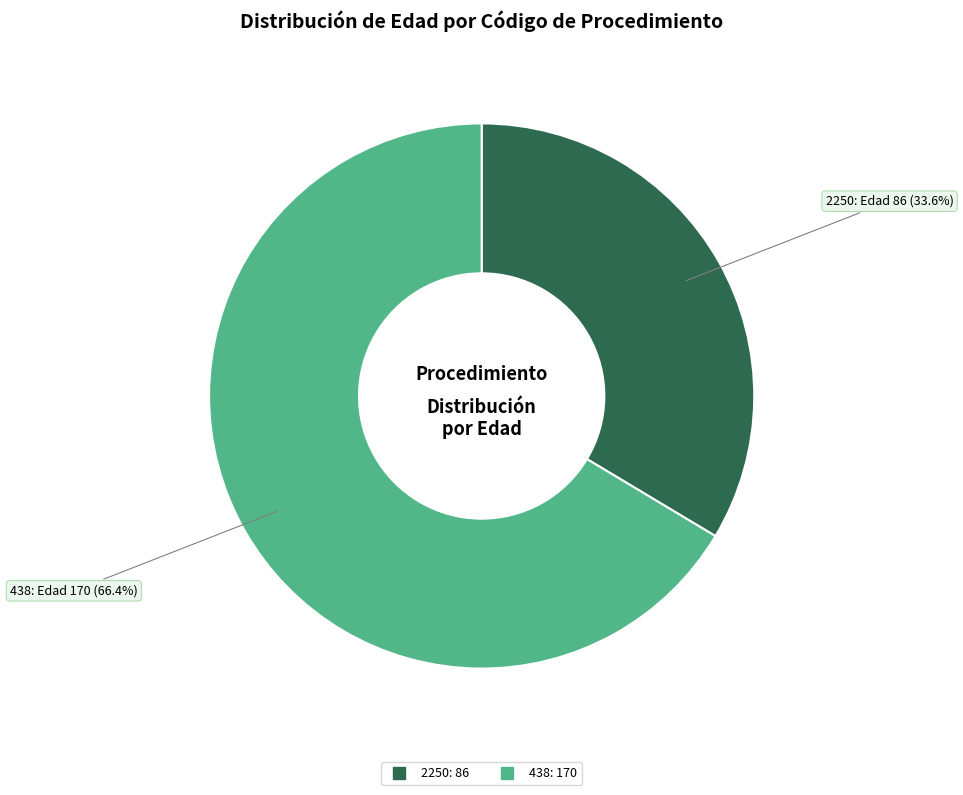

Is there any slice that represents more than half of the pie?

Yes